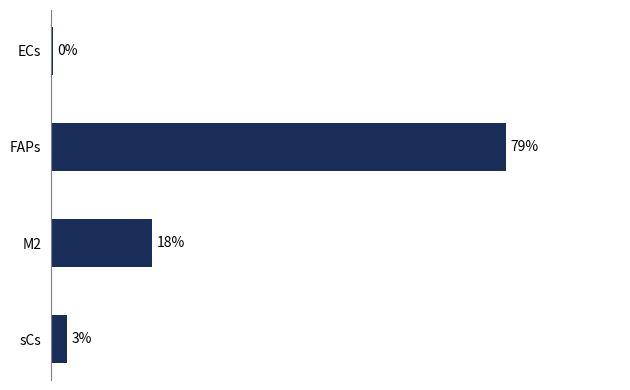

How many values exceed 17?

2